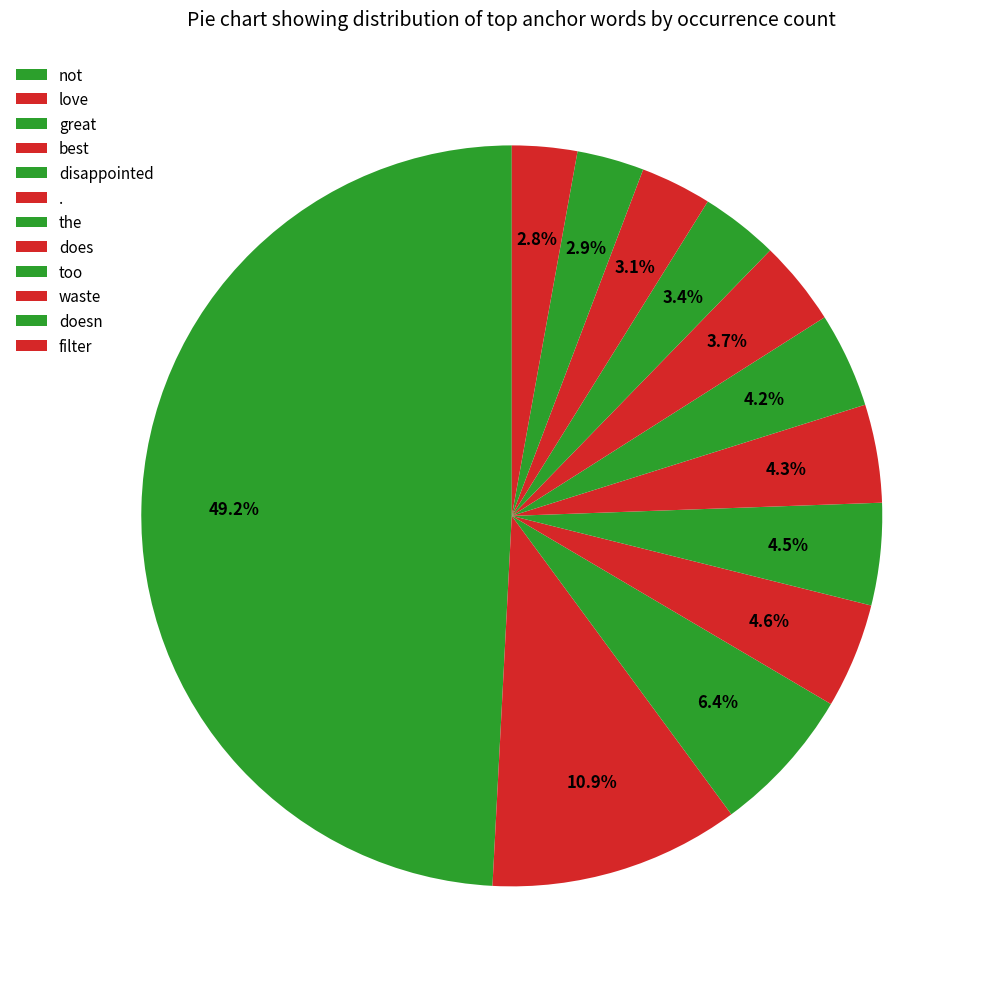

How much of the chart is everything except the?

95.8%